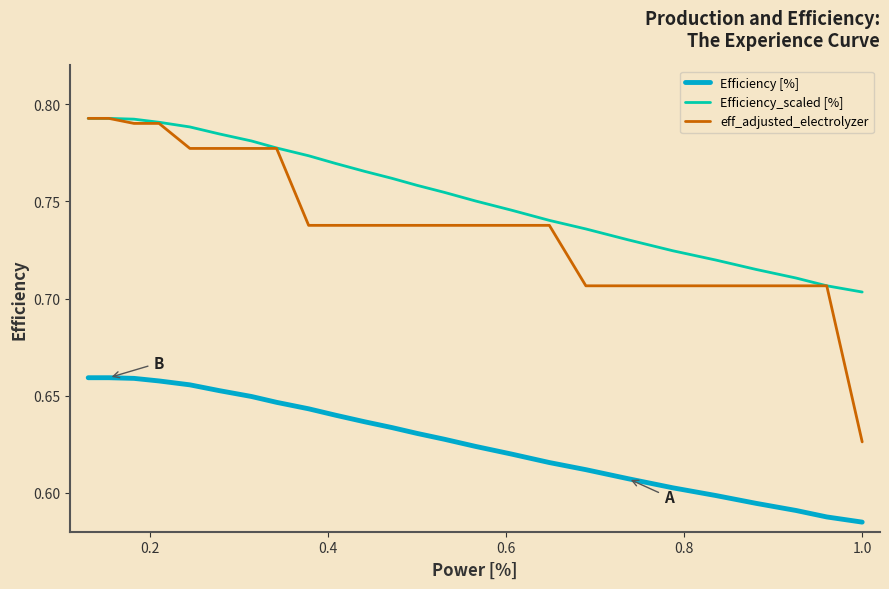

True or false: Efficiency [%] and Efficiency_scaled [%] cross at least once.

False